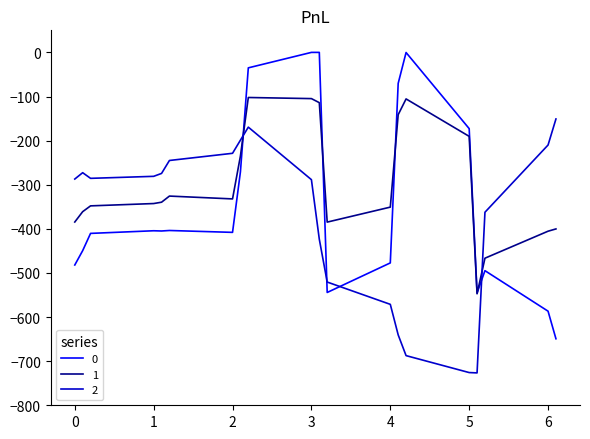

Which series has the largest total across all categories?

1